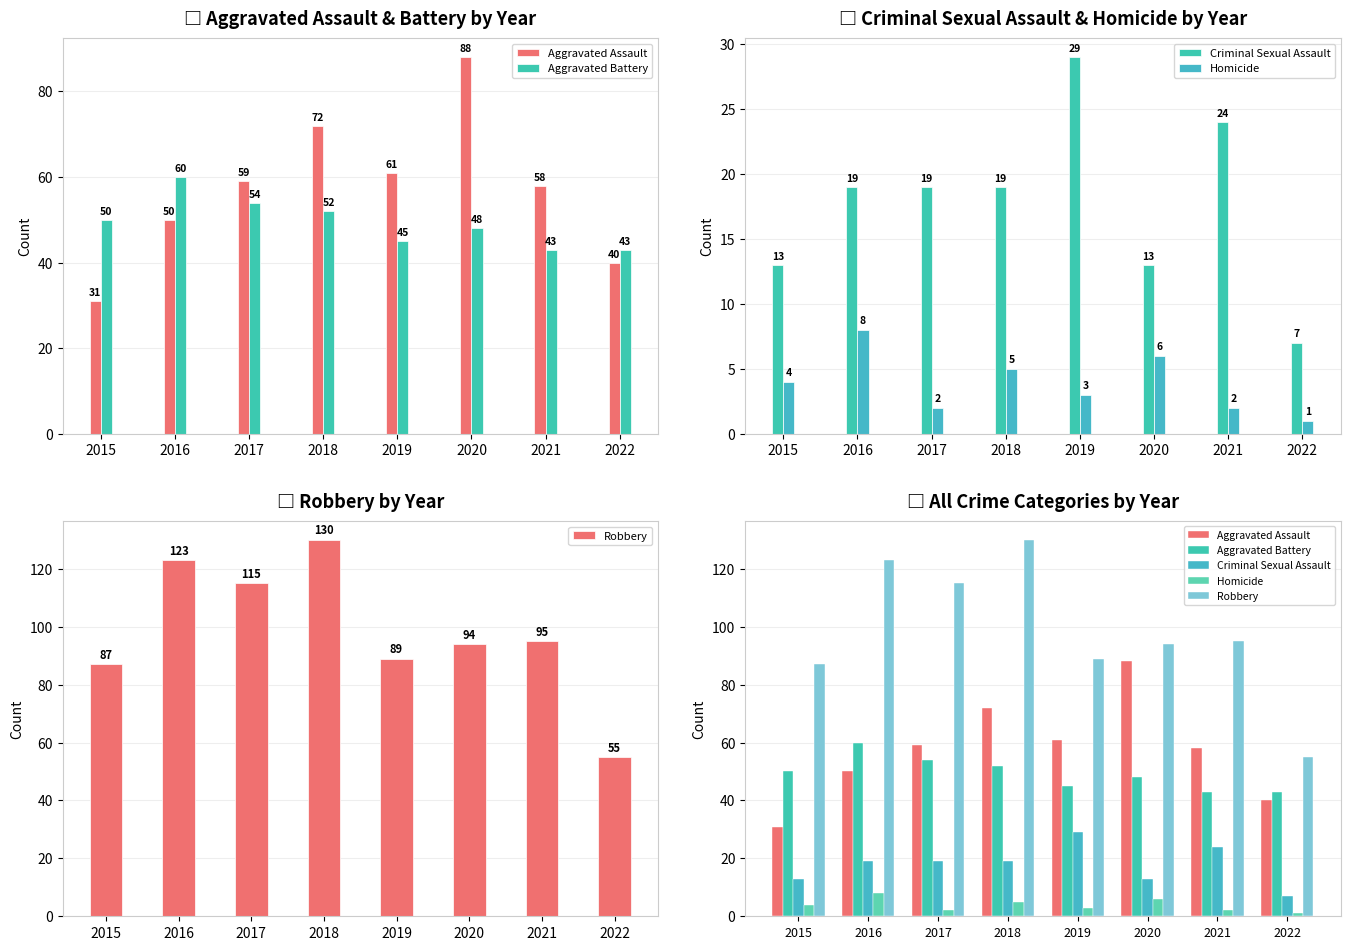

How many bars are there in each group?

5